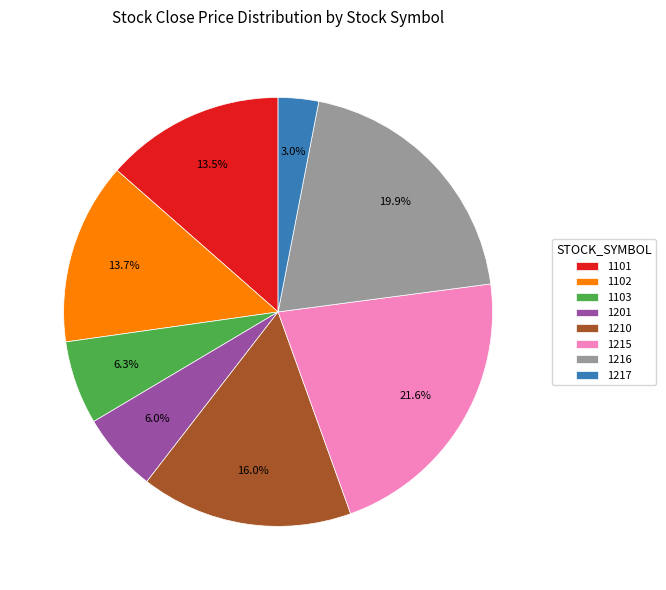

Which slice is the smallest?

1217